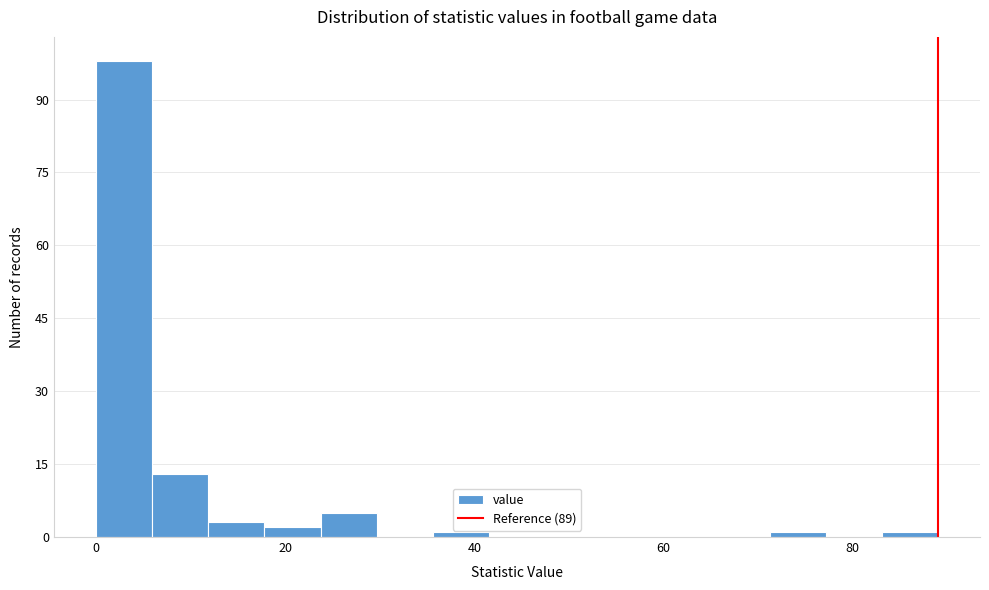

Around what value on the x-axis is the tallest bar? Give the approximate position of its centre, as read against the axis.

2